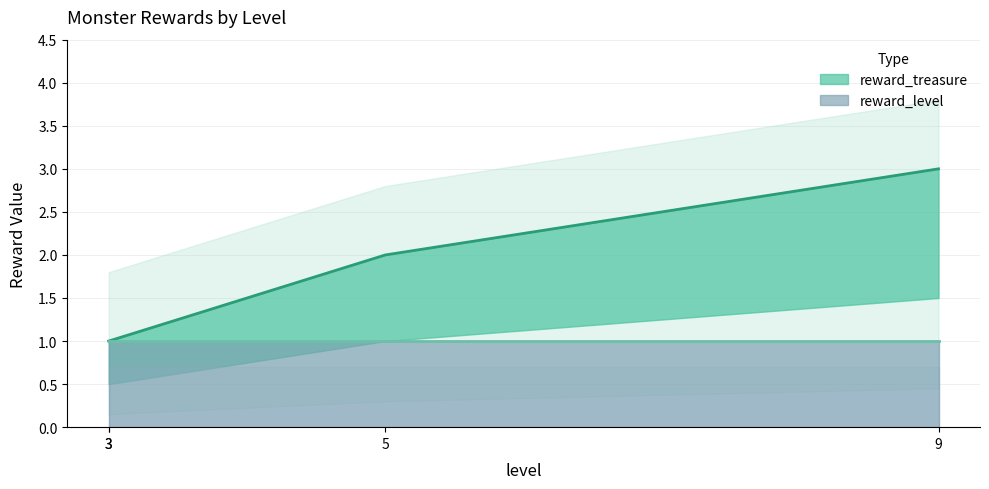

What is the difference between the maximum and minimum values in the reward_treasure series?

2